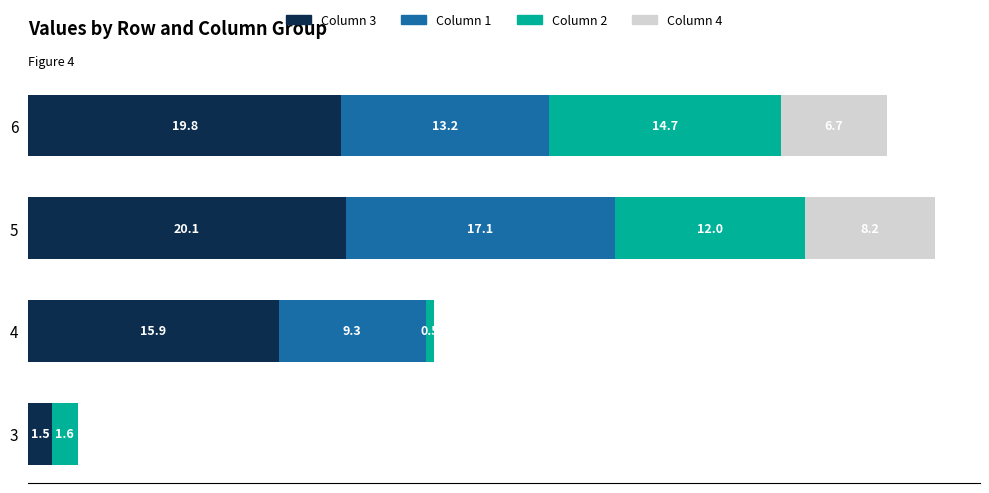

What is the value of the 2 bar at the 7th from the left?

14.7